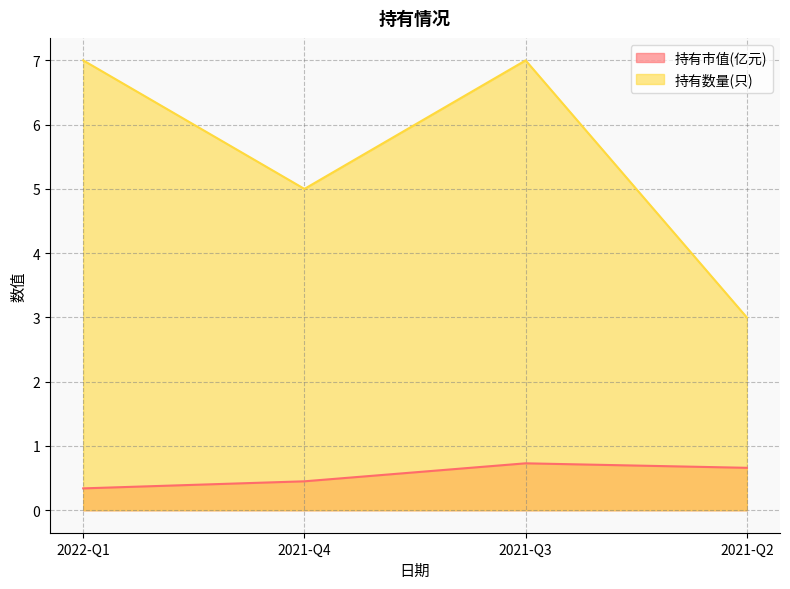

Where is the first local maximum for 持有市值(亿元)?

2021-Q3